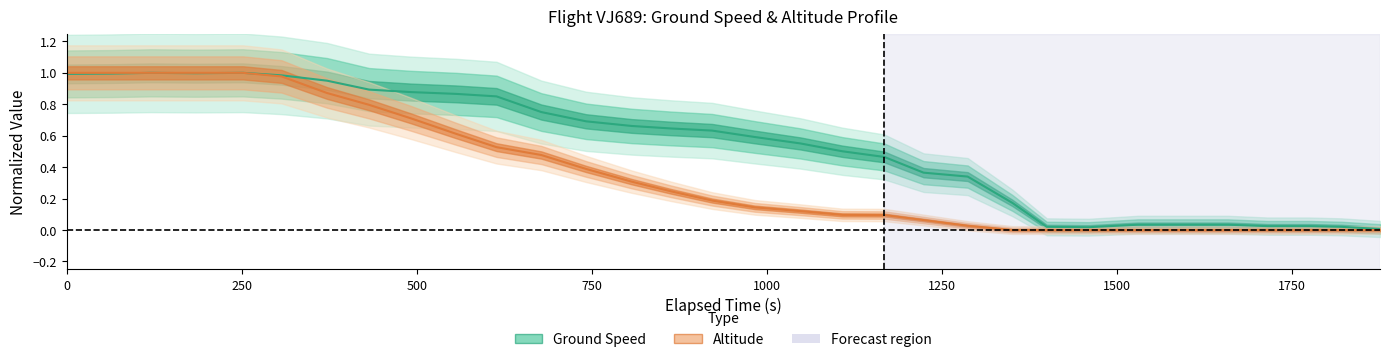

Is it true that altitude equals 1.0 at 250?

True